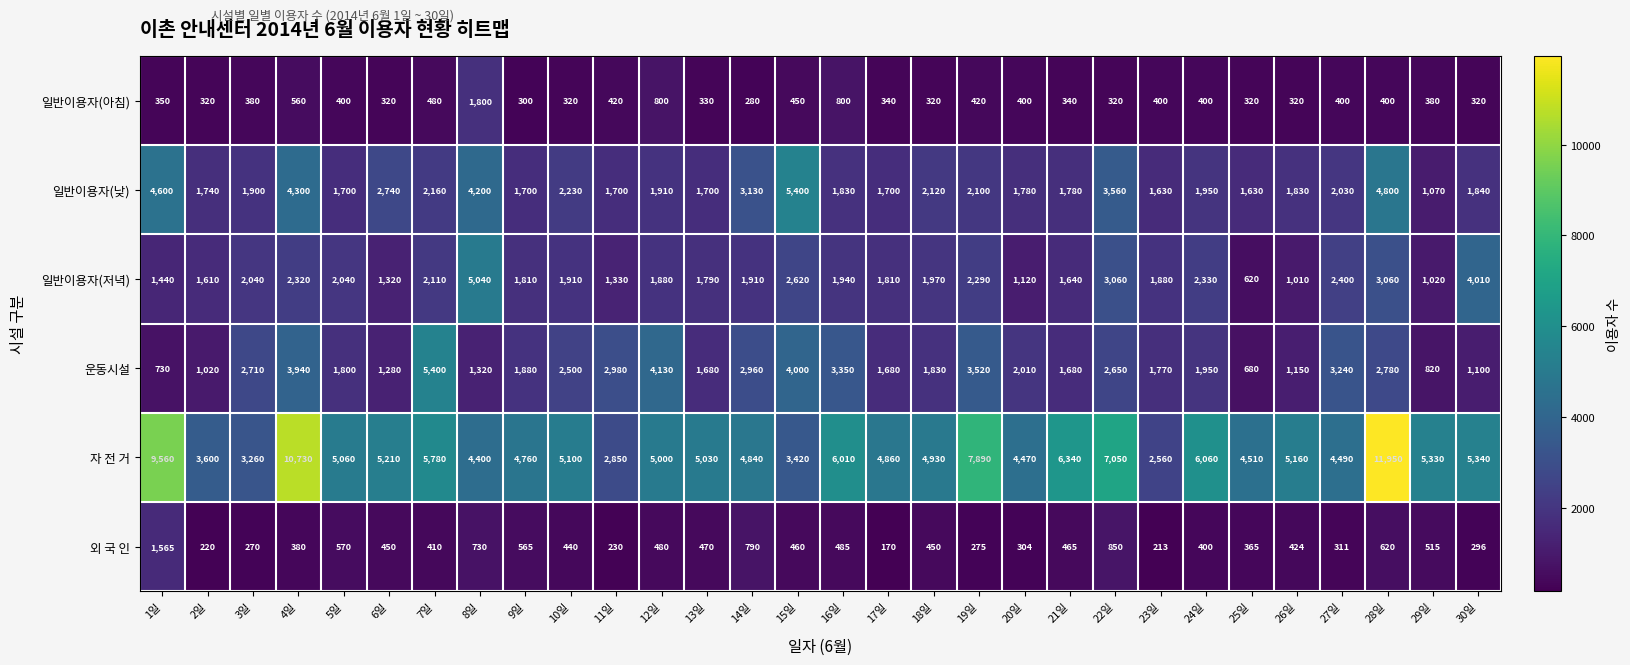

At how many categories does at least one series exceed 3303?

27